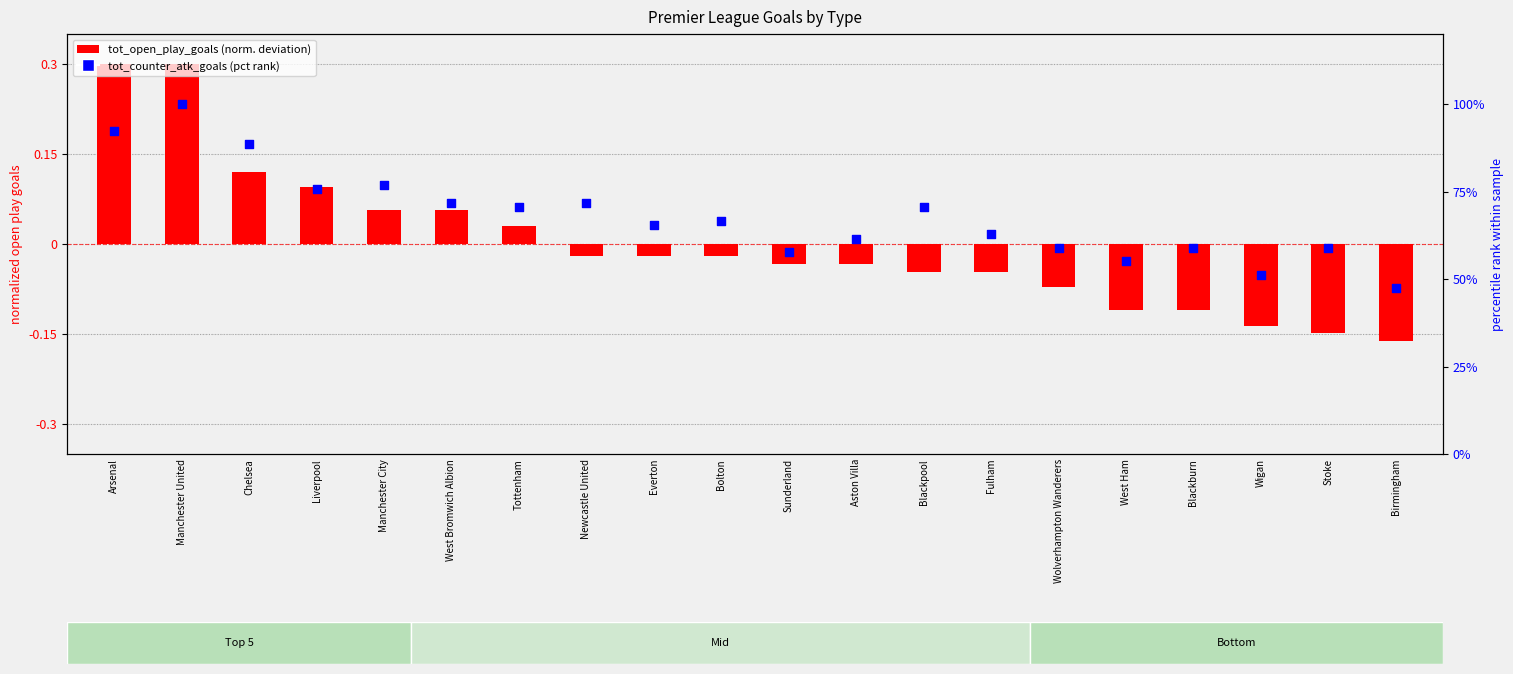

Is the value of tot_counter_atk_goals at Everton greater than the value of tot_open_play_goals at Birmingham?

Yes